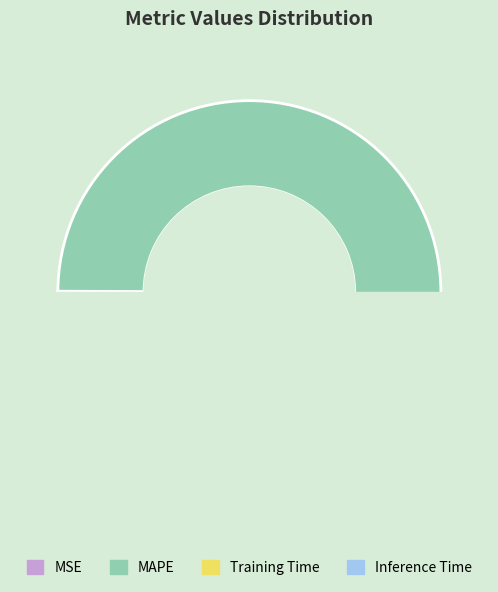

What is the total percentage of Inference Time and Training Time?

0.5%